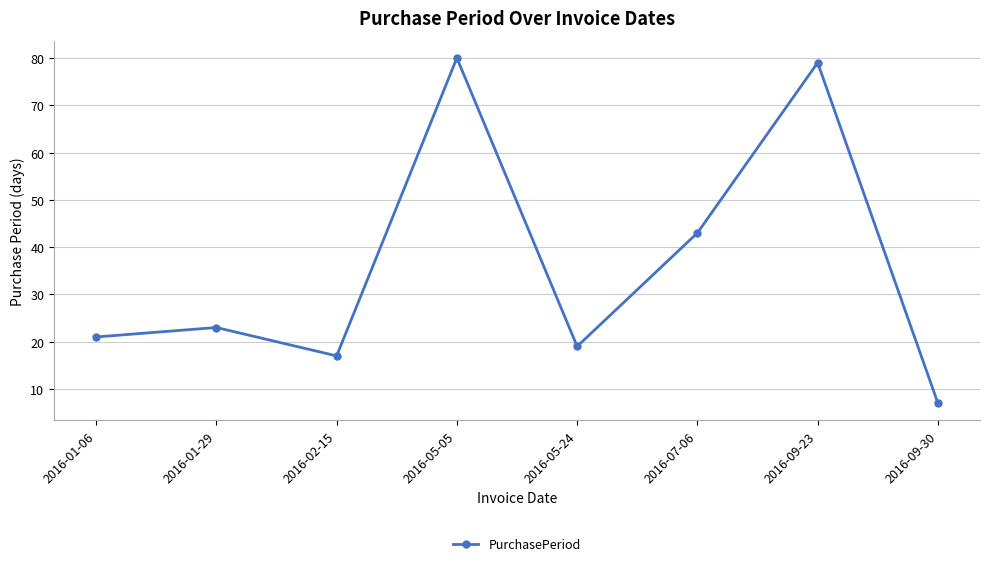

What is the label of the 3rd point from the right?

2016-07-06